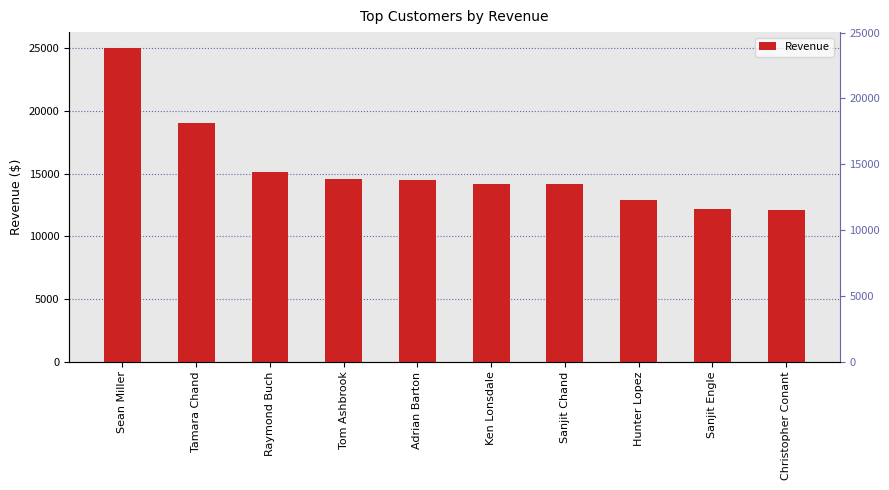

What is the greatest value displayed?

25043.0